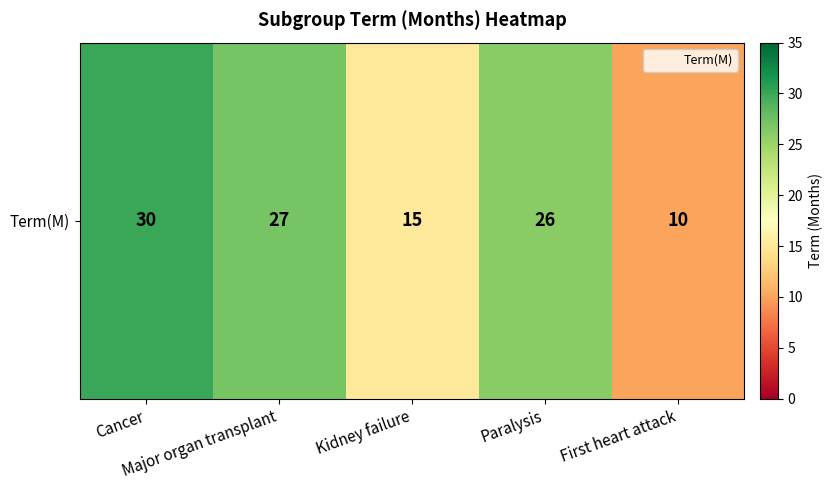

How many values are below 26?

2